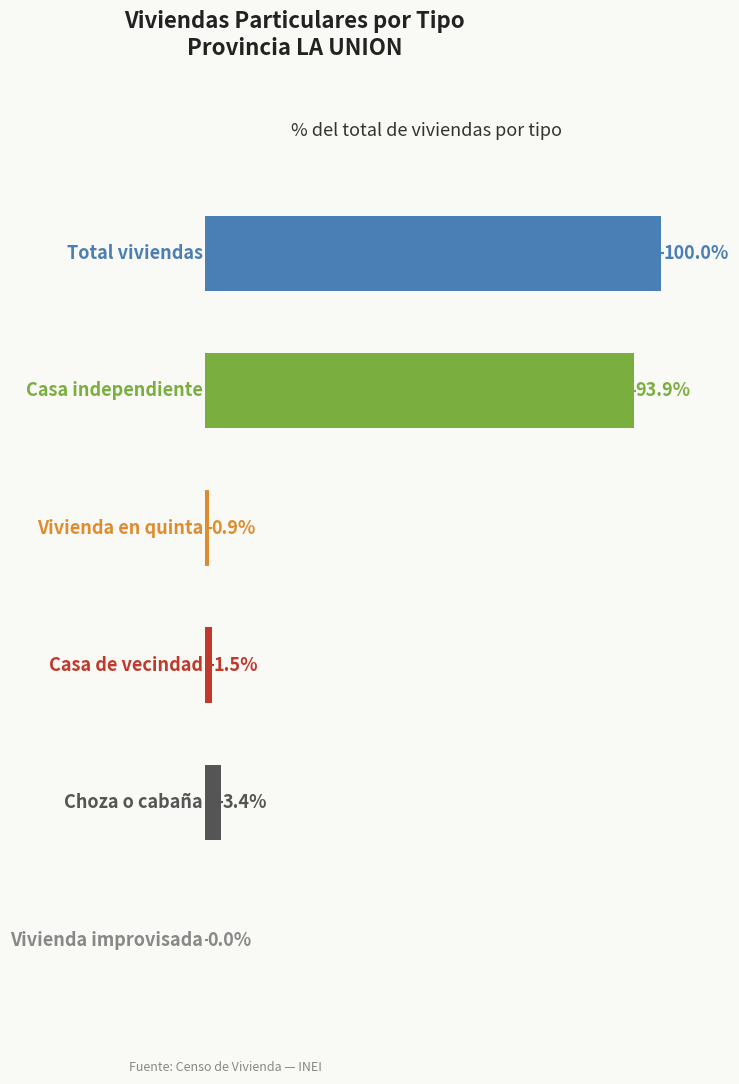

Does the chart contain stacked bars?

No